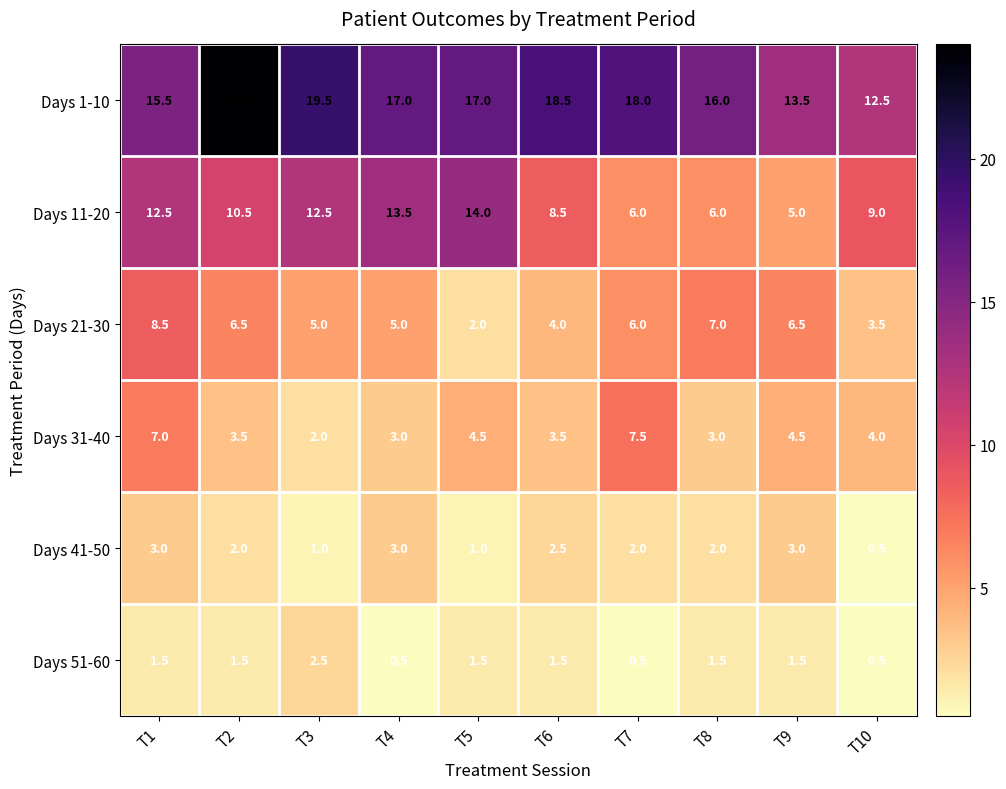

The value of Days 11-20 at T2 is 10.5. True or false?

True